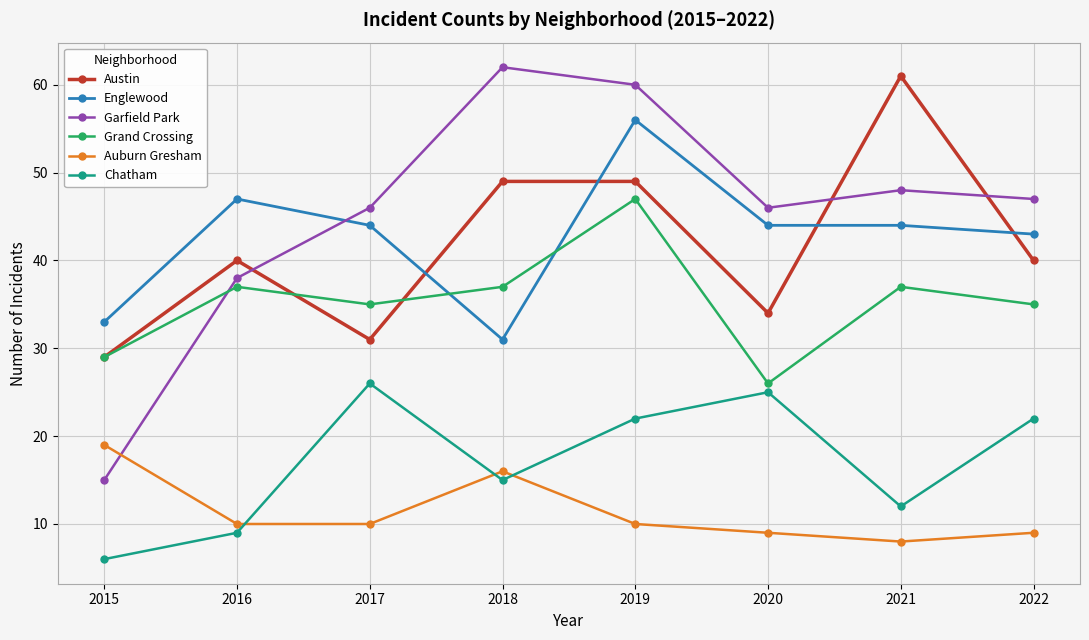

Which series has the largest range (max minus min)?

Garfield Park